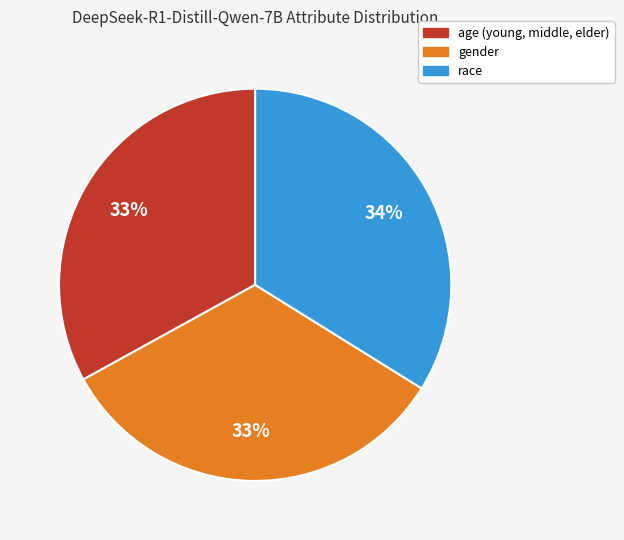

What is the largest slice in the pie chart?

race